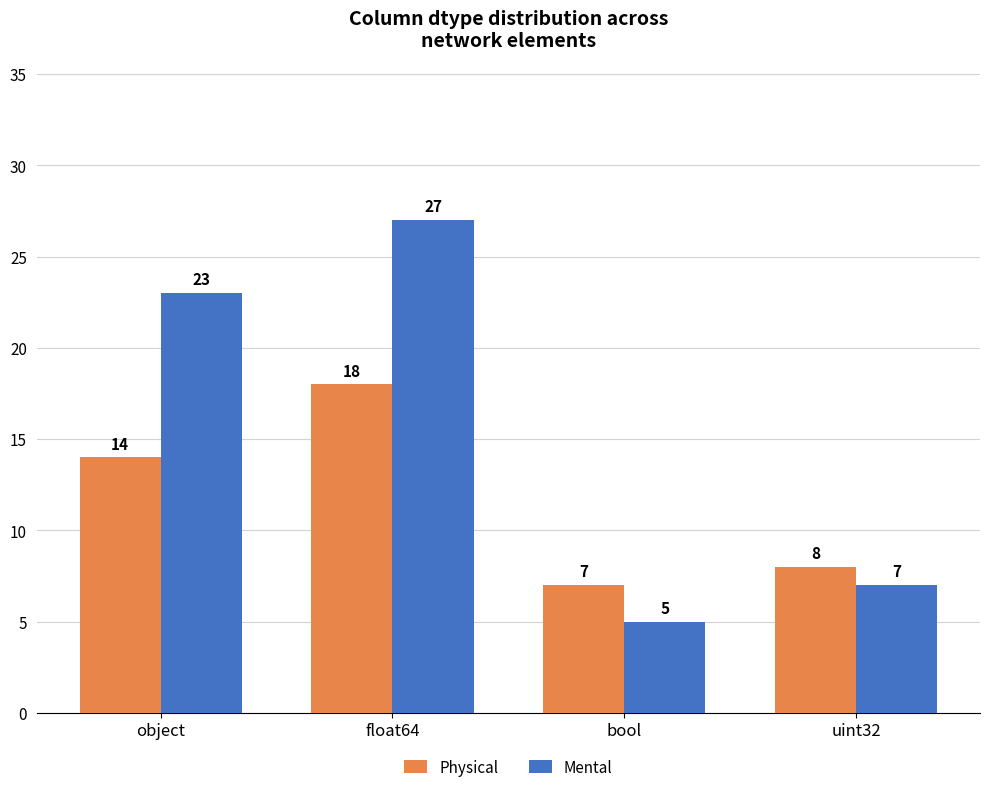

Rank the series by their maximum value, from highest to lowest.

Mental, Physical